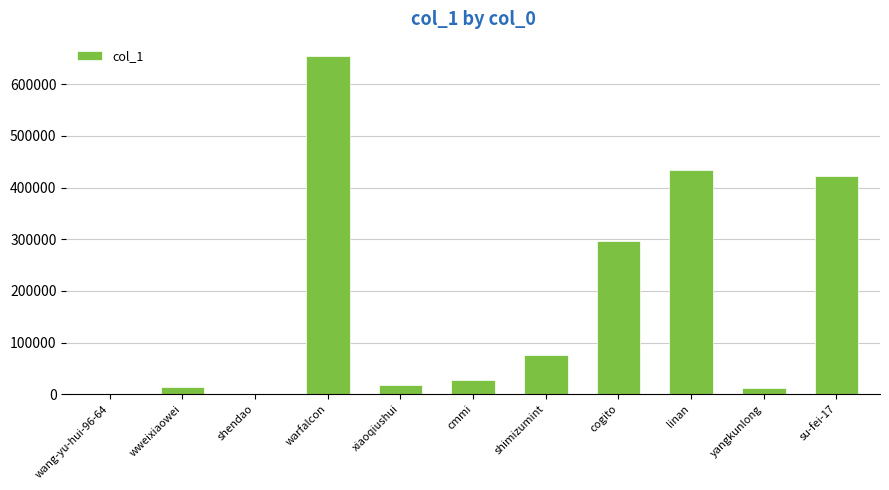

Count the number of categories in the chart.

11